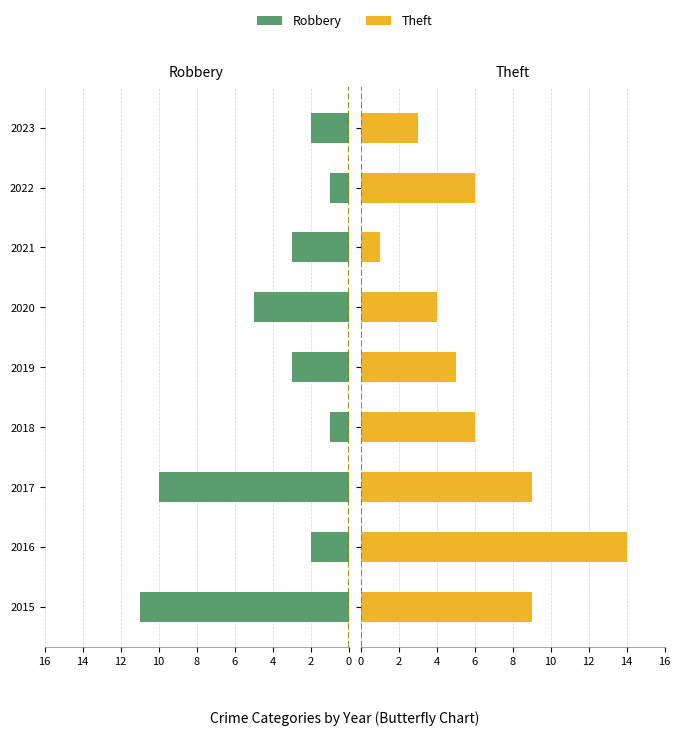

How many bars are there in each group?

2